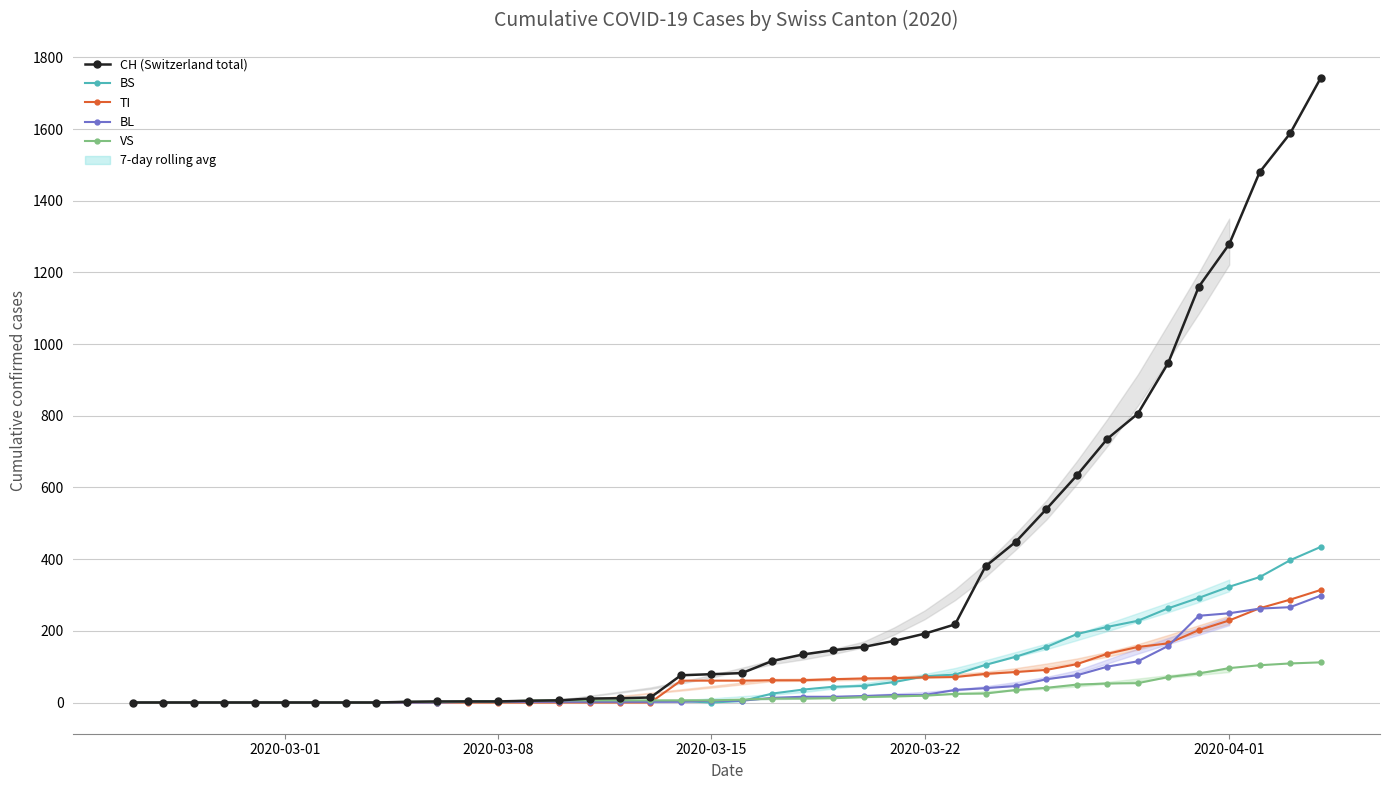

At which label does BL reach its minimum?

2020-03-01